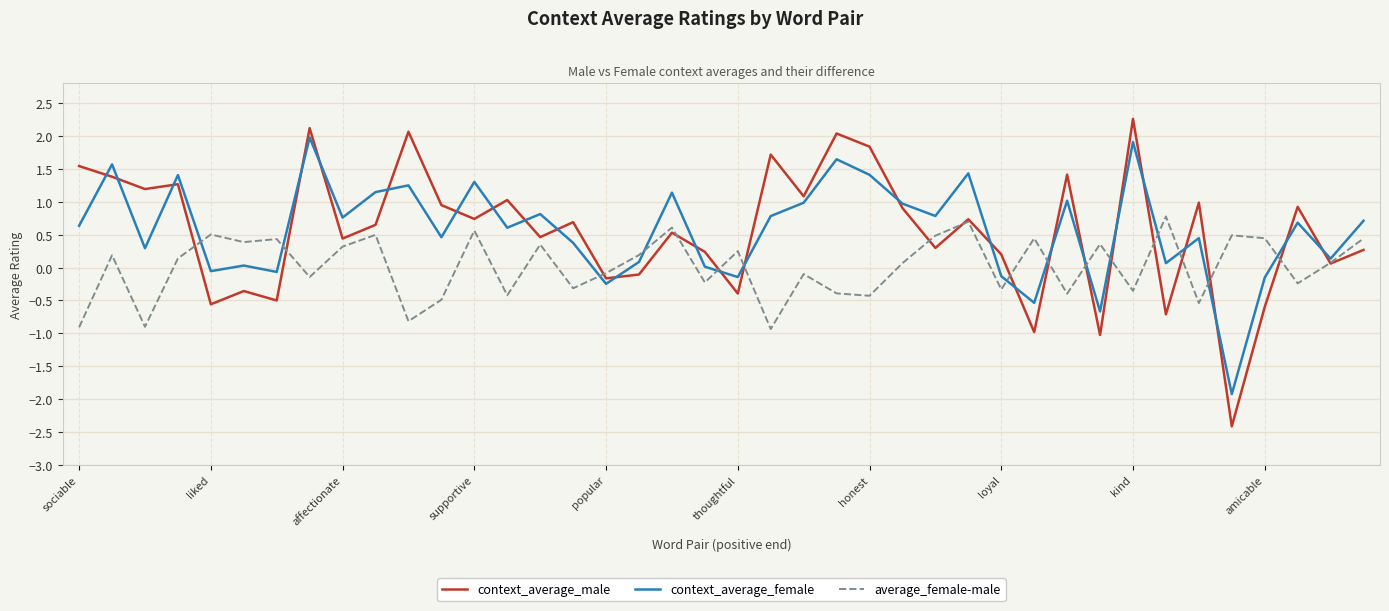

What is the maximum value shown in the chart?

2.3